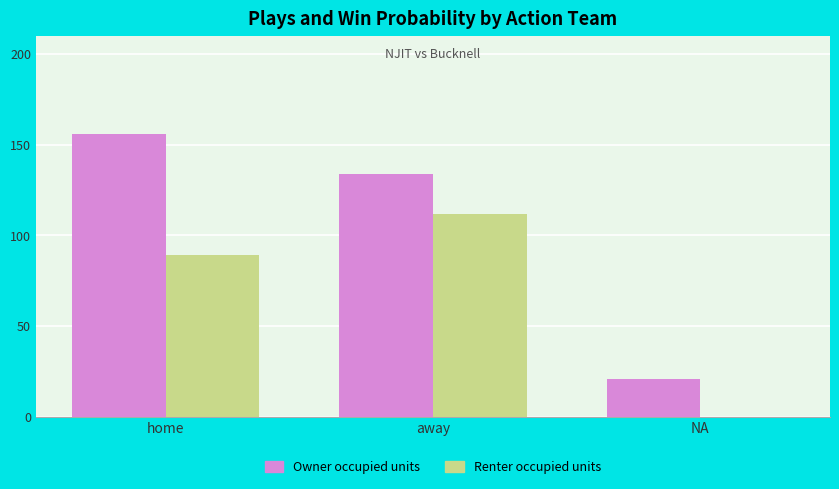

Does the chart contain stacked bars?

No